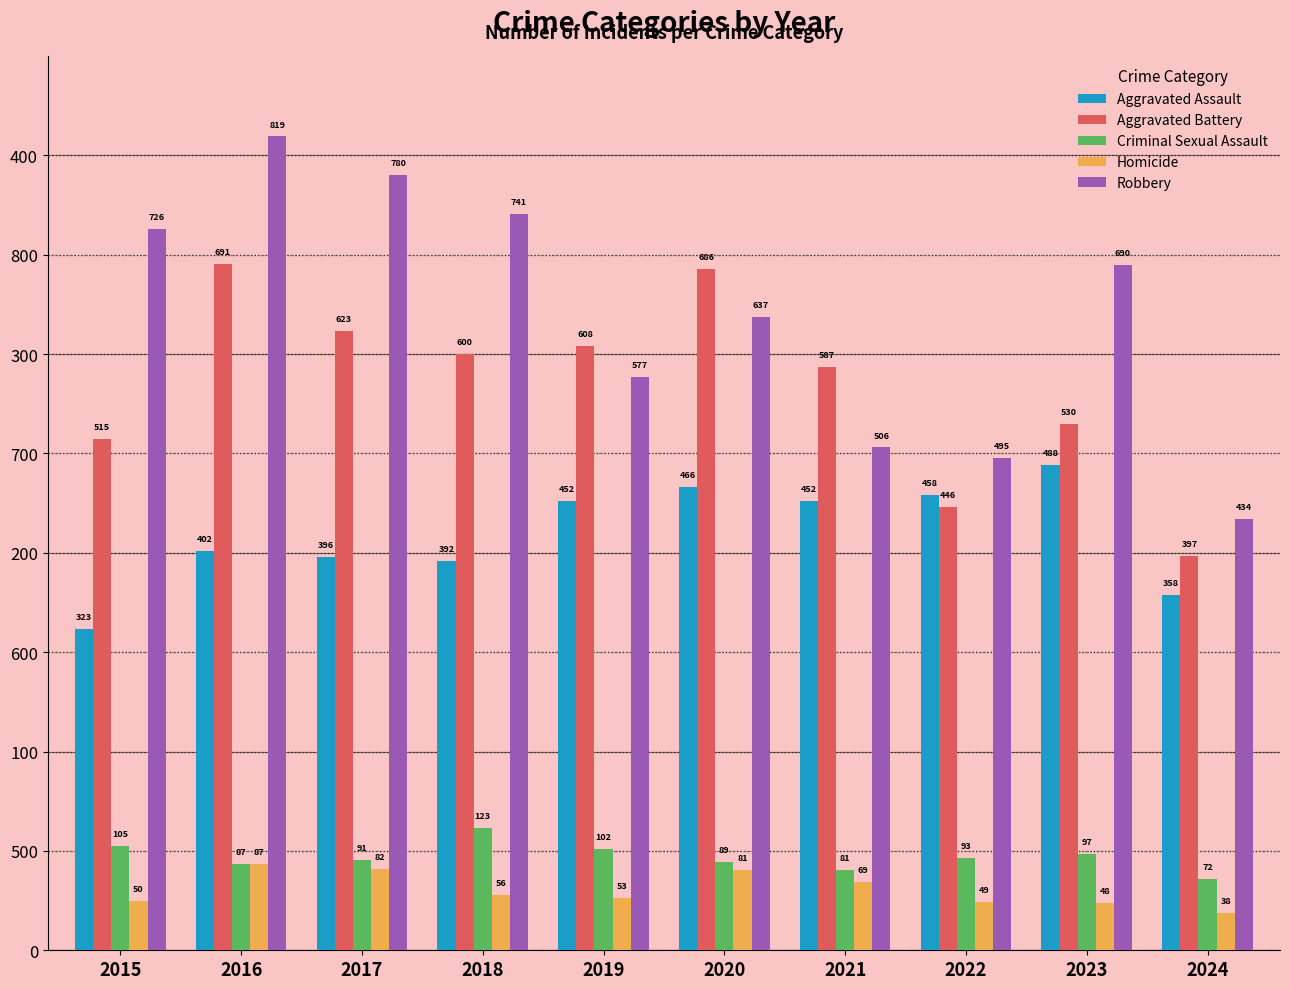

What are all the series names shown in the legend?

Aggravated Assault, Aggravated Battery, Criminal Sexual Assault, Homicide, Robbery